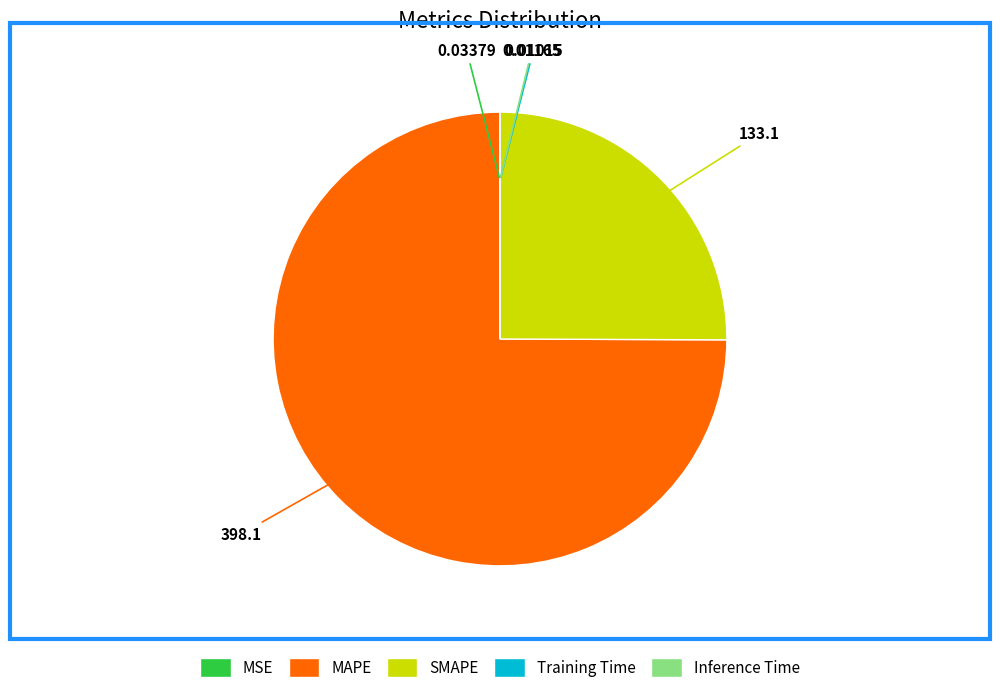

What is the majority slice?

MAPE